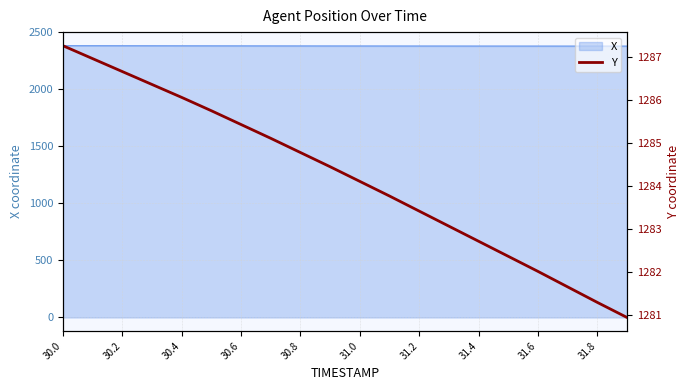

True or false: the data shows 2220.8 at 30.6.

False